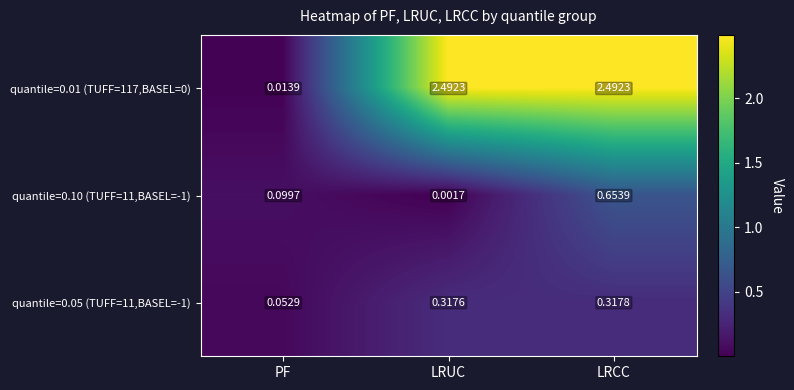

At which category is the sum across all series the highest?

LRCC